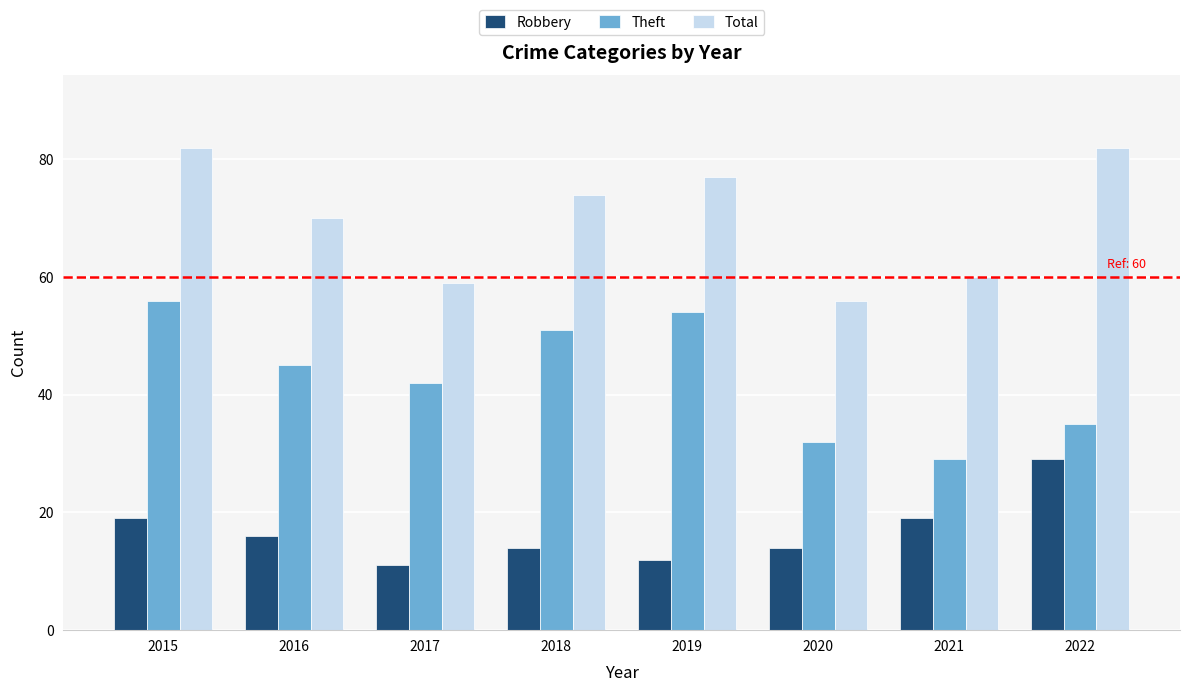

Reading left to right, transcribe all the data shown in this chart.

Robbery: 19	16	11	14	12	14	19	29
Theft: 56	45	42	51	54	32	29	35
Total: 82	70	59	74	77	56	60	82